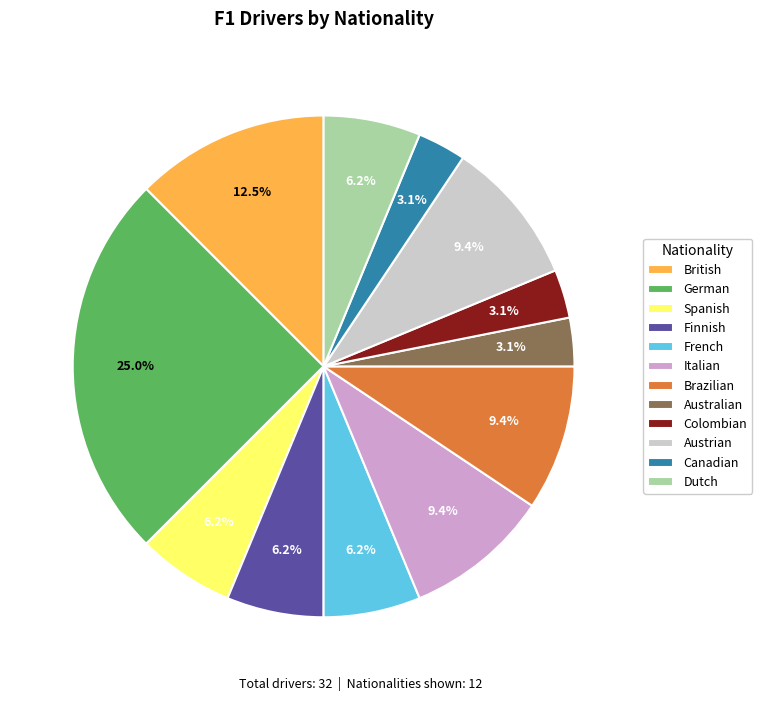

Which category has the biggest portion of the pie?

German